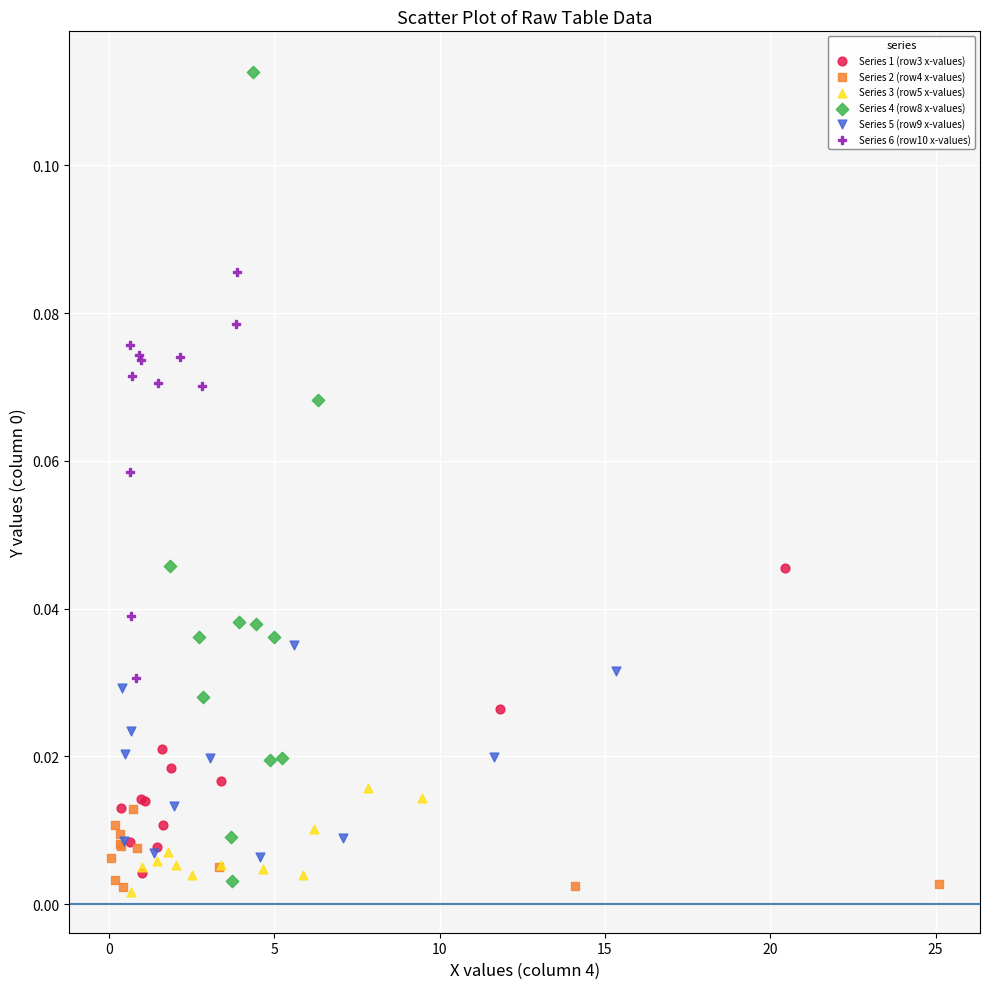

Which series reaches the maximum Y coordinate?

Series 4 (row8 x-values)